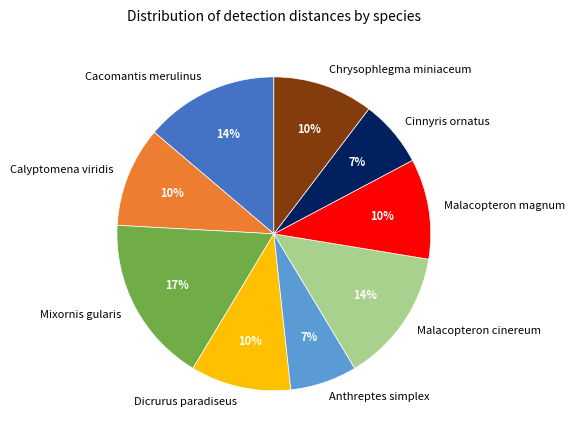

Approximately how many times larger is the value at Malacopteron magnum compared to Chrysophlegma miniaceum?

1.0